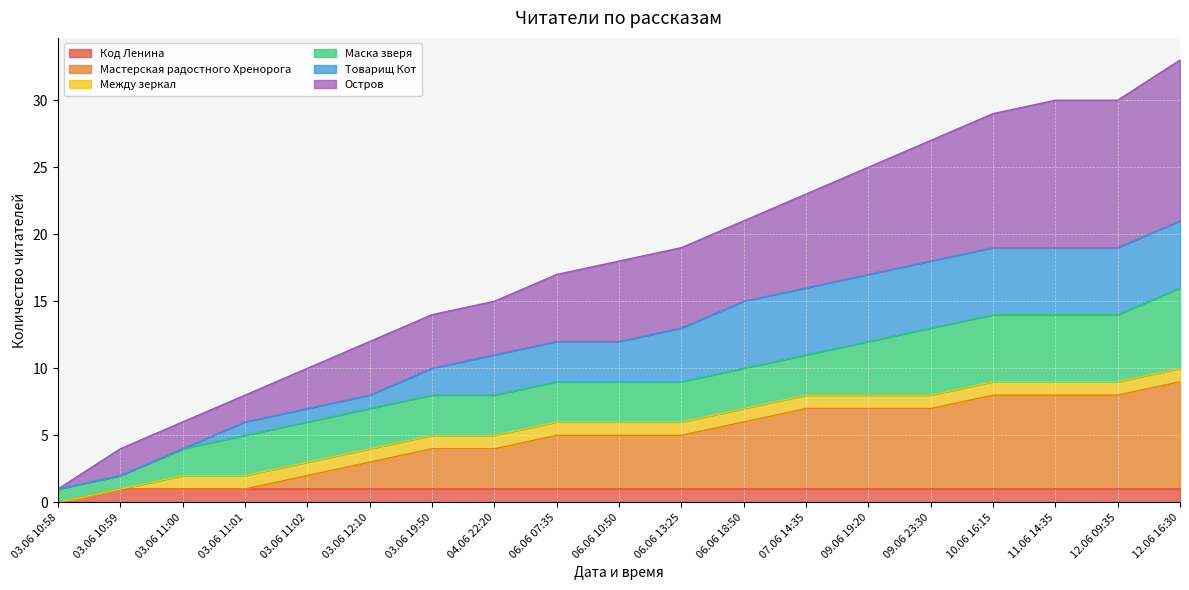

Is it true that Код Ленина equals 1 at 12.06 09:35?

True